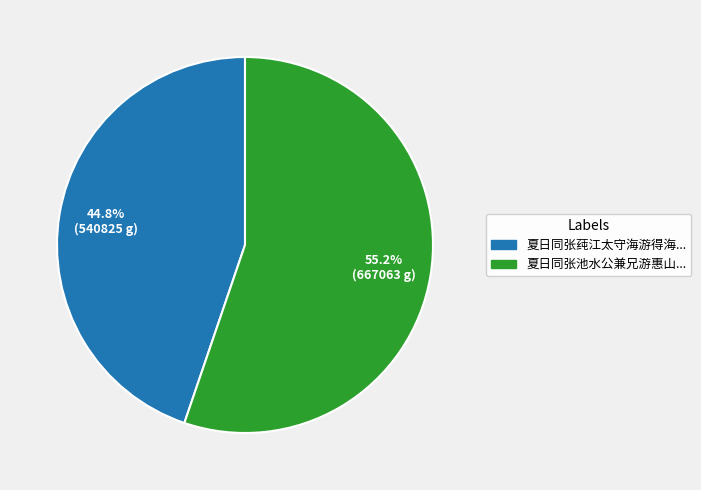

Is there any slice that represents more than half of the pie?

Yes